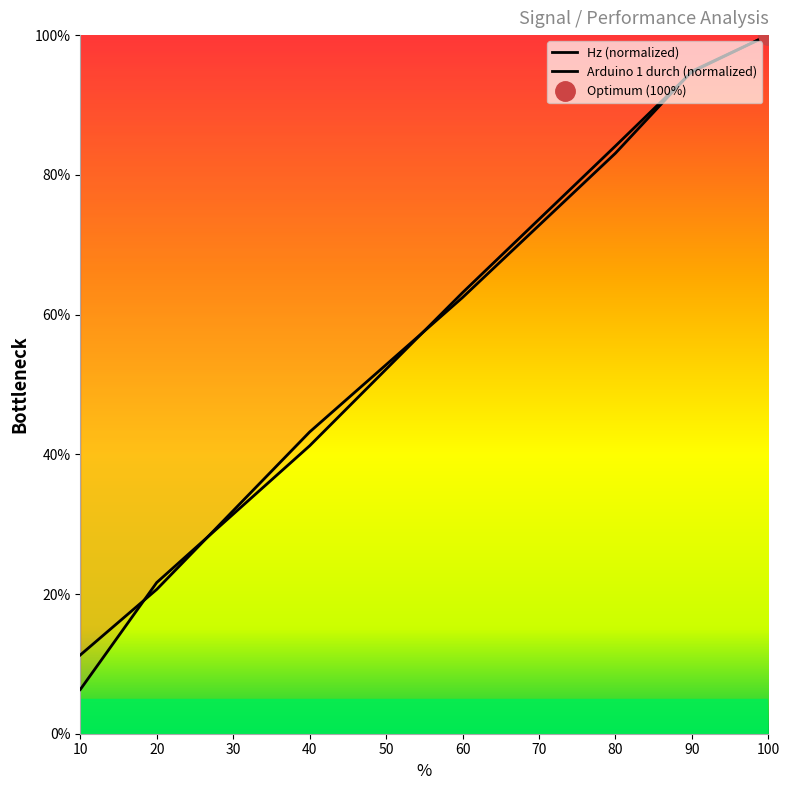

What is the value of the Hz point at the 3rd from the left?

43.2